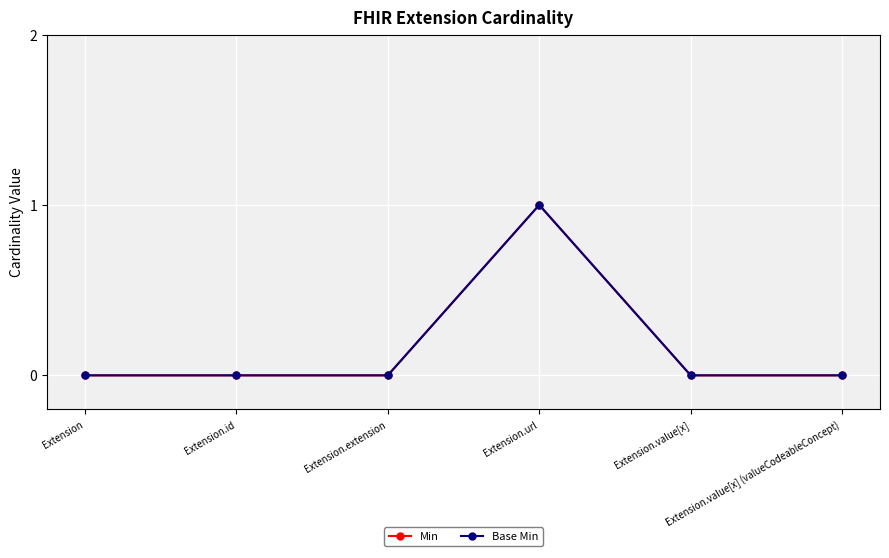

Is it true that Min equals 1 at Extension.url?

False